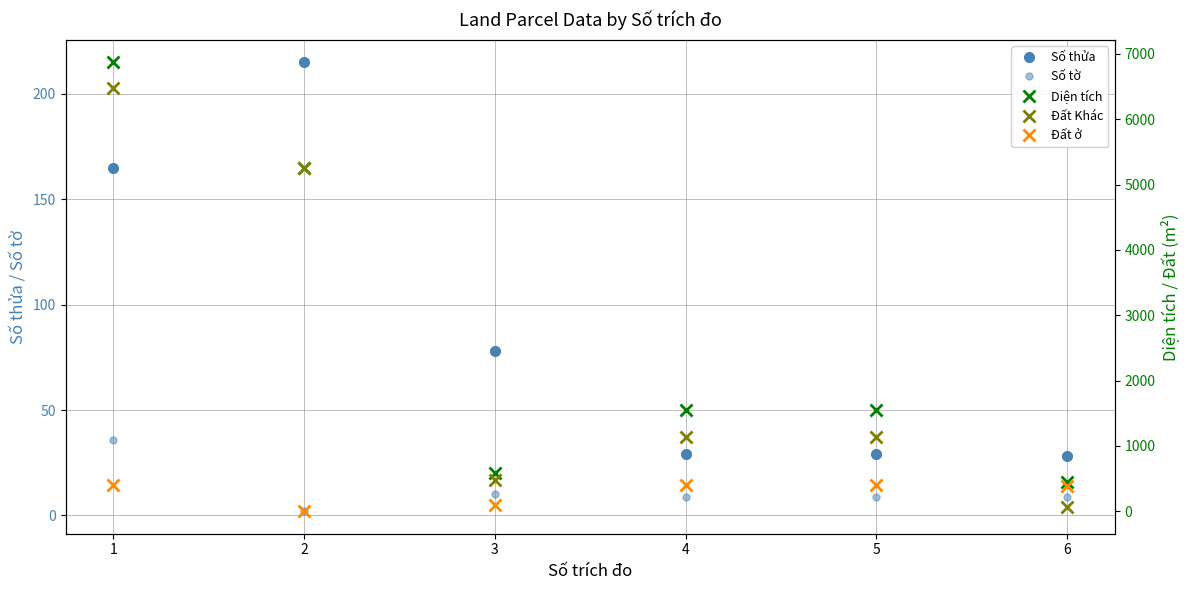

True or false: Số thửa and Đất Khác intersect in this chart.

False